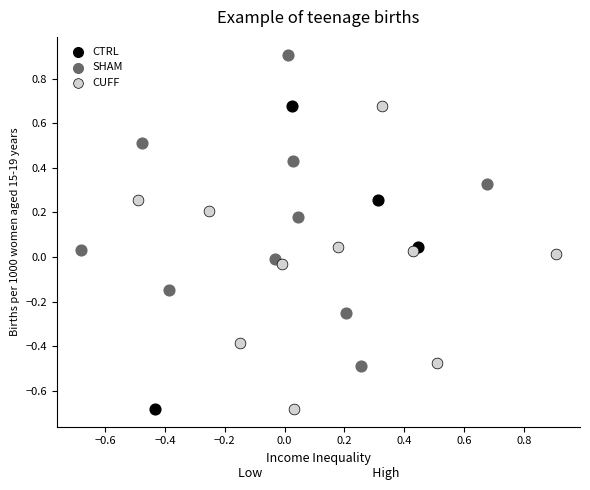

Which series contains the highest Y value?

SHAM